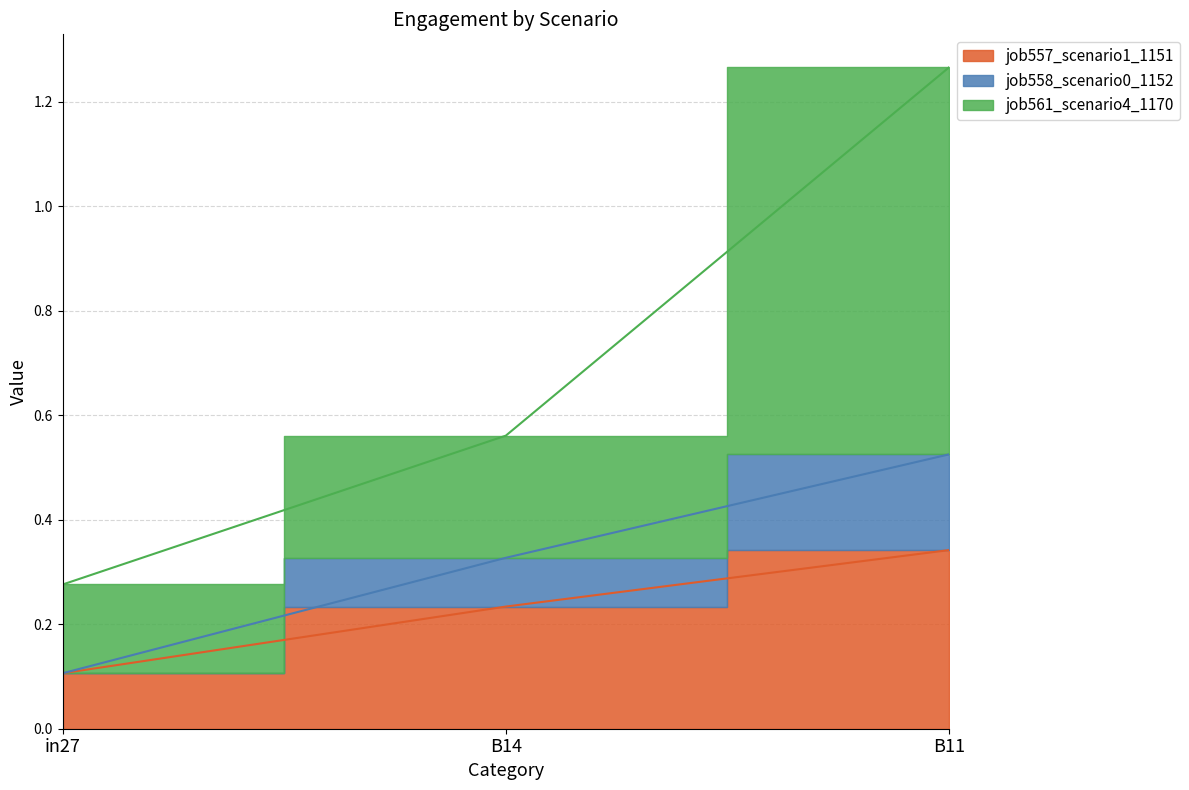

The job561_scenario4_1170 series shows 0.1 at in27. True or false?

False